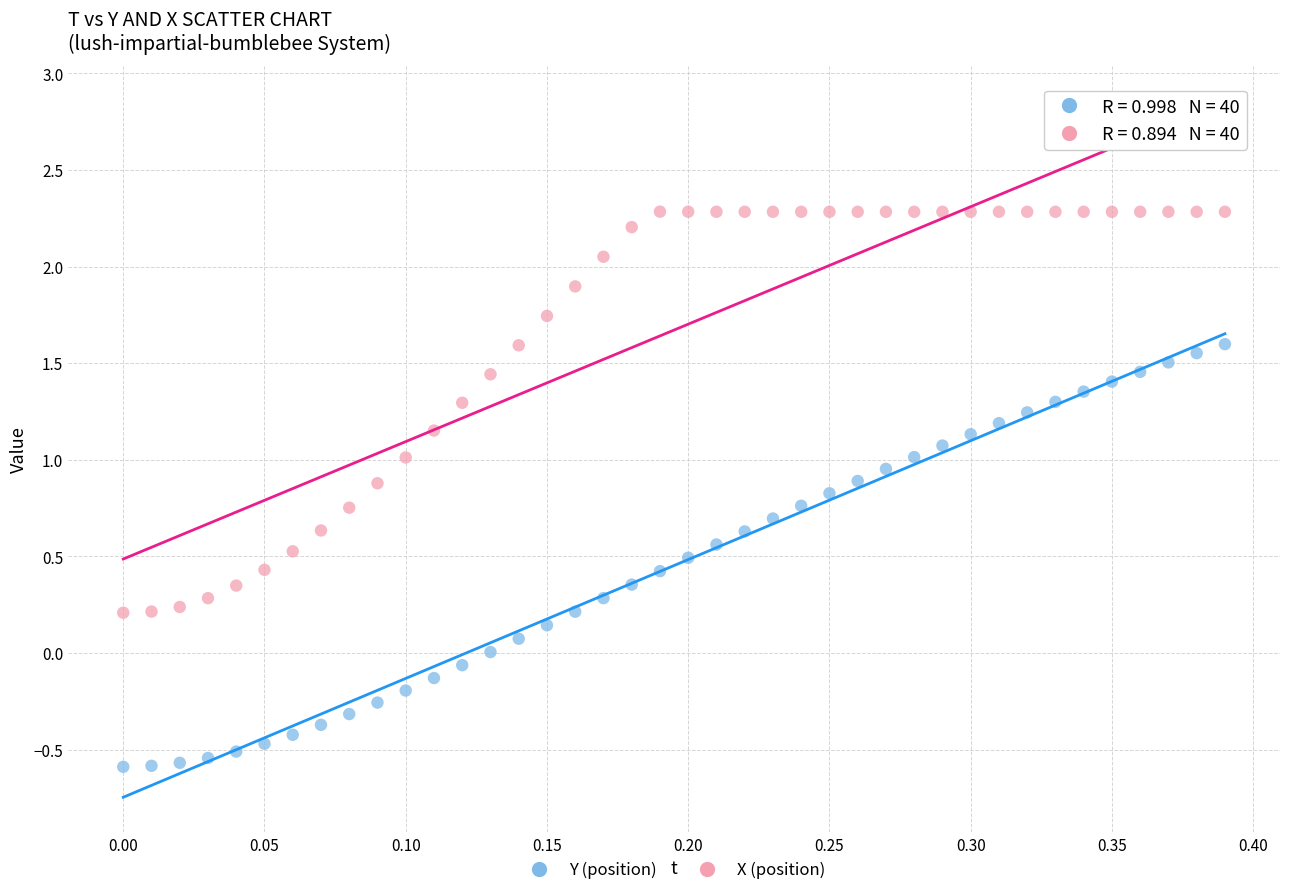

How many points are shown in the scatter plot?

80